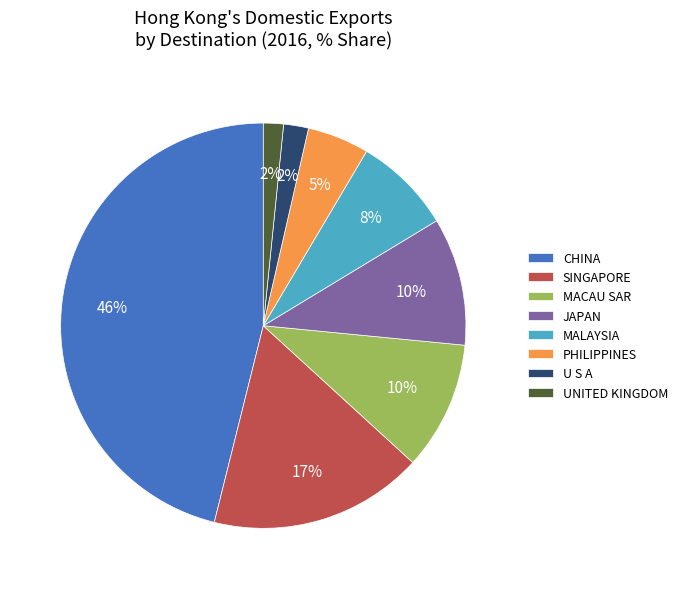

To the nearest percent, what is the difference between the PHILIPPINES and SINGAPORE slice percentages?

12%